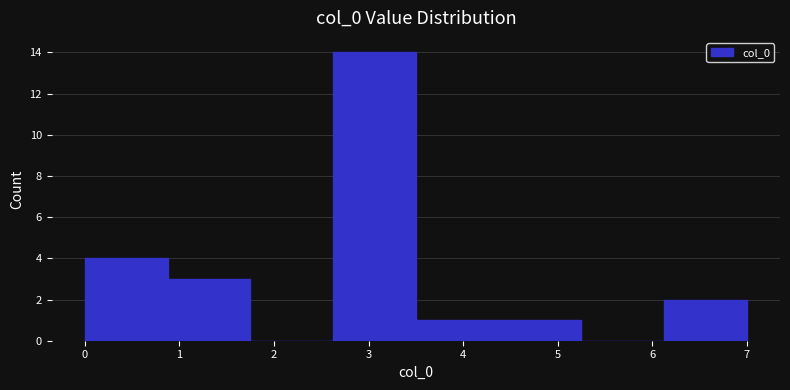

Which range on the x-axis has the tallest bar?

2.6 to 3.5